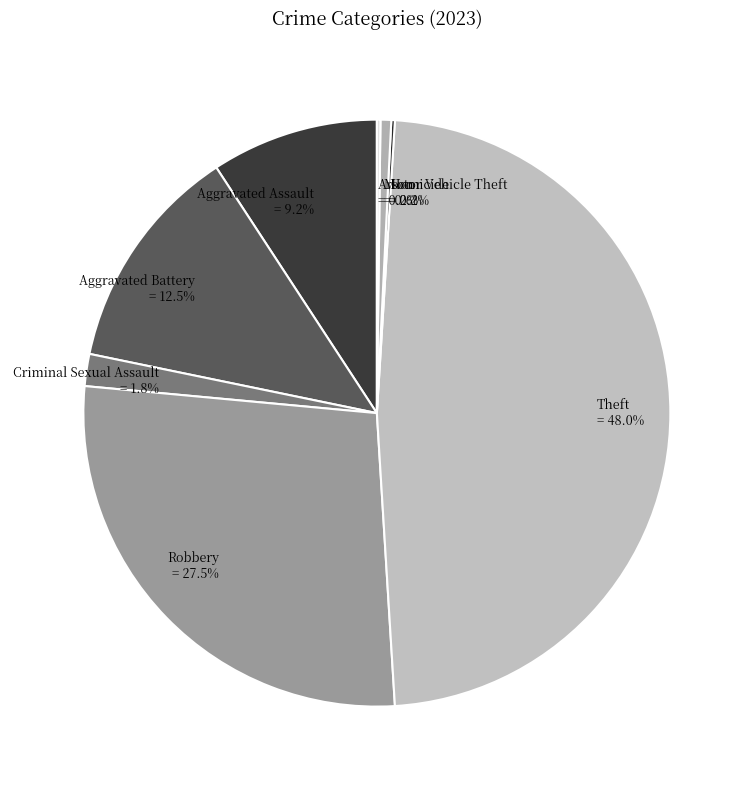

What percentage is NOT represented by Aggravated Assault = 9.2%?

90.8%